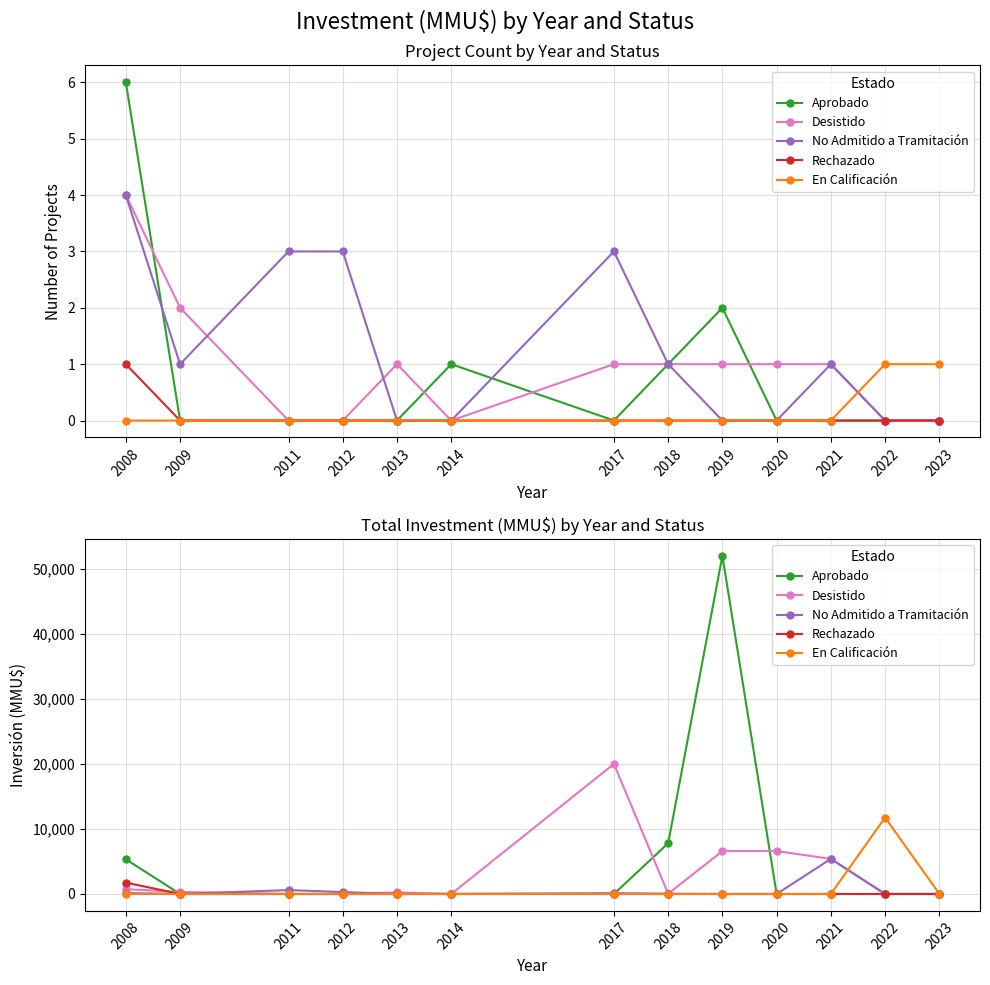

What is the maximum value shown in the chart?

52000